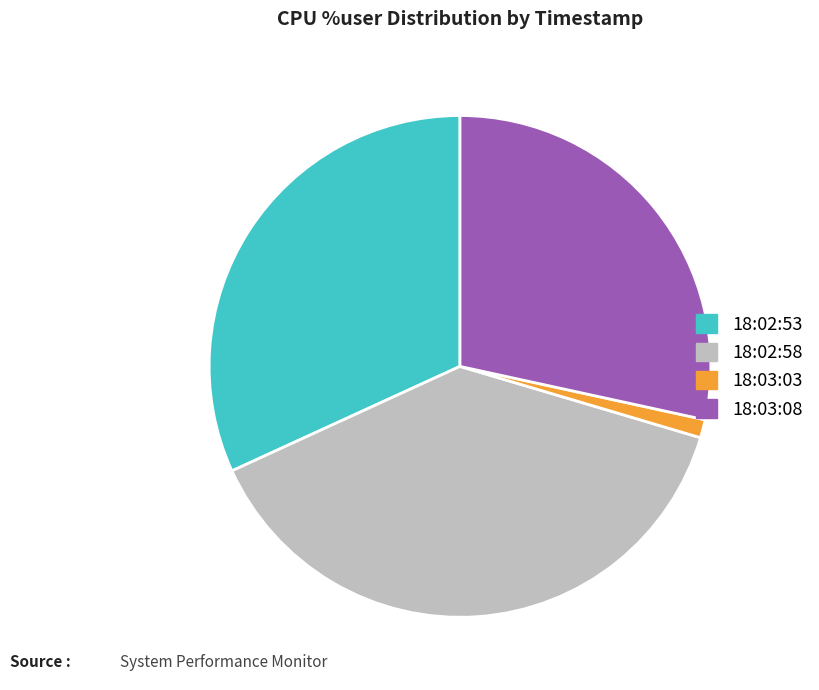

Rank the categories by value from lowest to highest.

18:03:03, 18:03:08, 18:02:53, 18:02:58